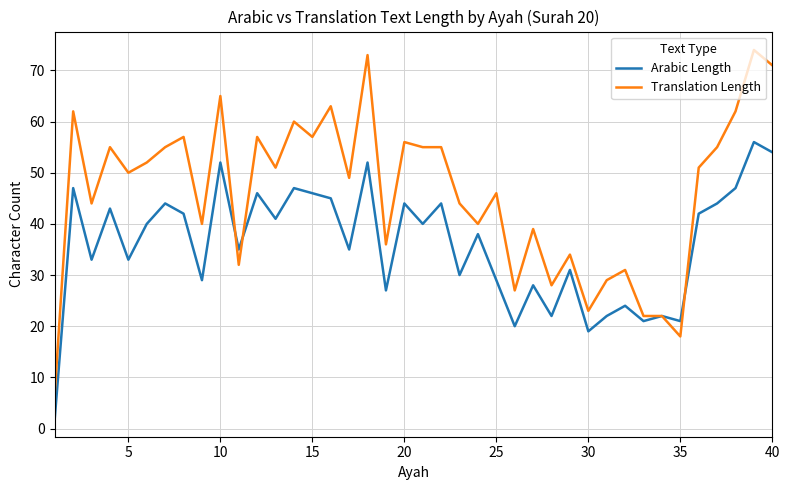

Rank the series by their maximum value, from highest to lowest.

Translation Length, Arabic Length